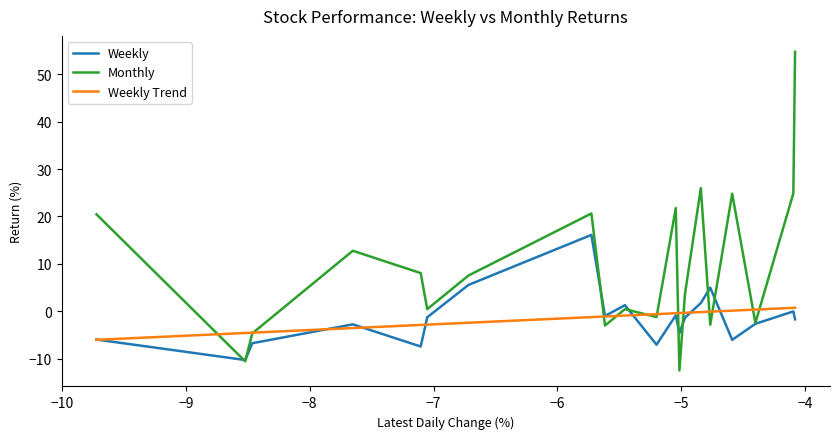

Reading left to right, list all the values displayed in this chart.

Weekly: IIFLCAPS=-5.9	COHANCE=-10.3	KHAICHEM=-6.7	MOTILALOFS=-2.7	VERANDA=-7.4	MOLDTKPAC=-1.2	NETWEB=5.6	CARTRADE=16.1	TVSELECT=-1.0	NSLNISP=1.3	NAM-INDIA=-7.0	KICL=-0.8	CCCL=-4.6	CREDITACC=-1.3	KALAMANDIR=1.7	SMLISUZU=5.0	MANAKCOAT=-6.0	HDFCAMC=-2.6	ATHERENERG=-0.0	SHAREINDIA=-1.7
Monthly: IIFLCAPS=20.5	COHANCE=-10.5	KHAICHEM=-4.6	MOTILALOFS=12.8	VERANDA=8.1	MOLDTKPAC=0.5	NETWEB=7.6	CARTRADE=20.6	TVSELECT=-3.0	NSLNISP=0.5	NAM-INDIA=-1.2	KICL=21.8	CCCL=-12.5	CREDITACC=3.7	KALAMANDIR=26.0	SMLISUZU=-2.8	MANAKCOAT=24.8	HDFCAMC=-2.4	ATHERENERG=24.9	SHAREINDIA=54.7